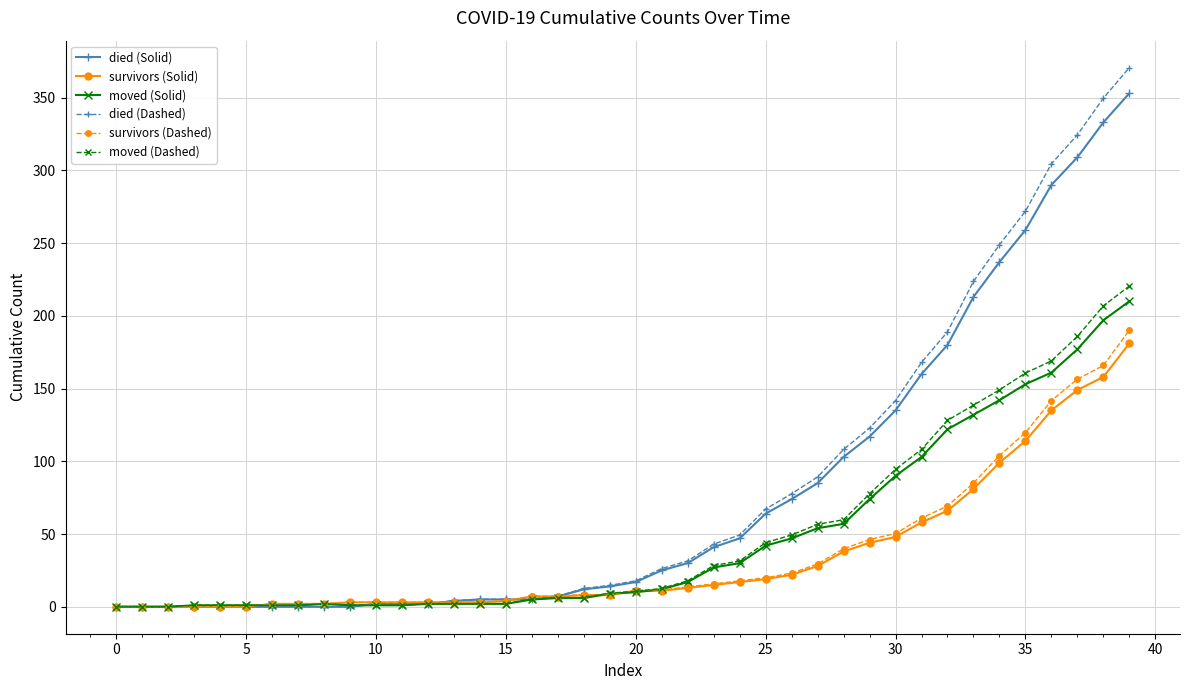

What is the greatest value displayed?

370.7